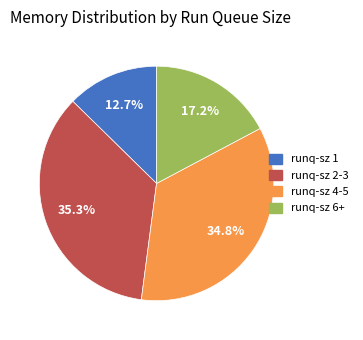

Is there any slice that represents more than half of the pie?

No